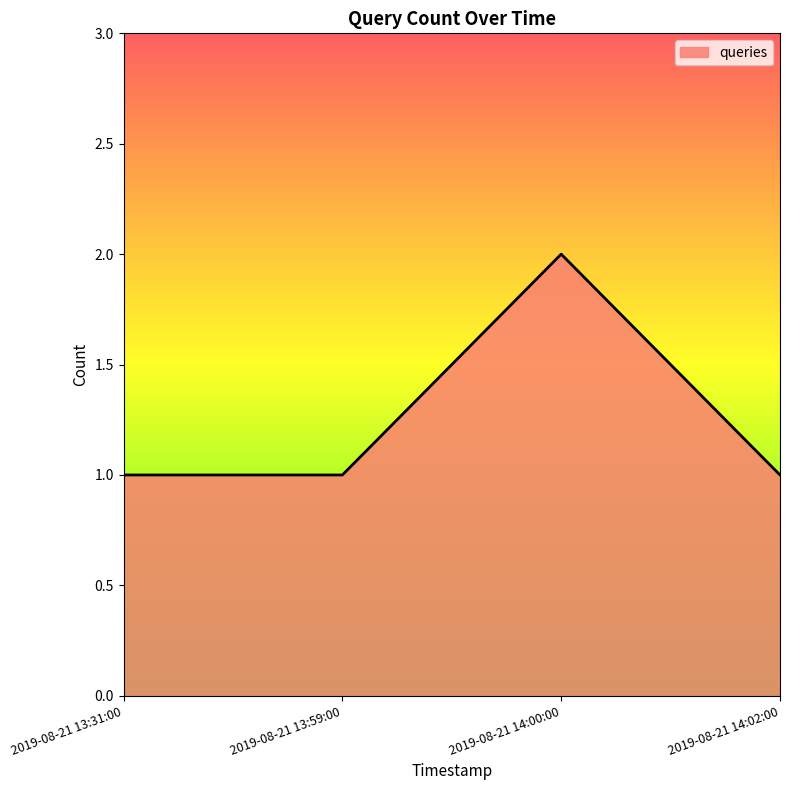

Reading left to right, list all the values displayed in this chart.

2019-08-21 13:31:00=1	2019-08-21 13:59:00=1	2019-08-21 14:00:00=2	2019-08-21 14:02:00=1